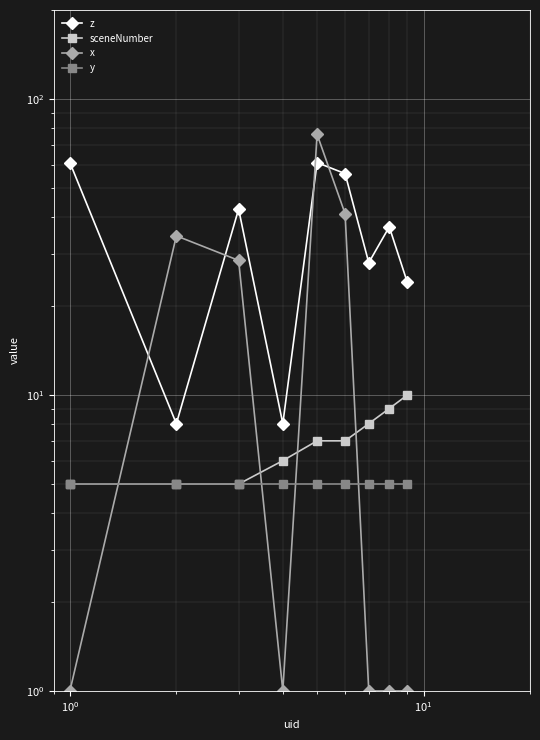

Reading right to left, list all the values displayed in this chart.

z: 24.0	37.0	28.0	56.0	61.0	8.0	42.5	8.0	61.0
sceneNumber: 10.0	9.0	8.0	7.0	7.0	6.0	5.0	5.0	5.0
x: 1.0	1.0	1.0	41.0	76.0	1.0	28.5	34.5	1.0
y: 5.0	5.0	5.0	5.0	5.0	5.0	5.0	5.0	5.0